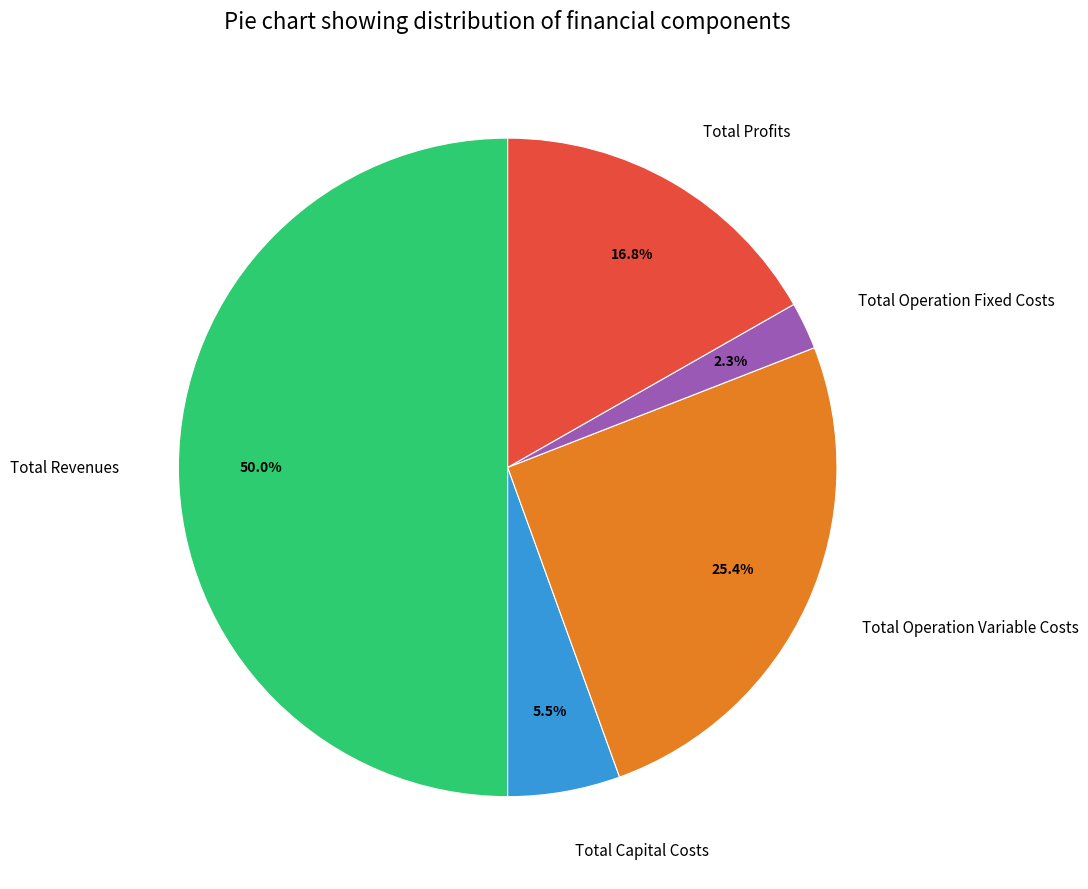

To the nearest percent, what is the difference between the largest and smallest slice percentages?

48%